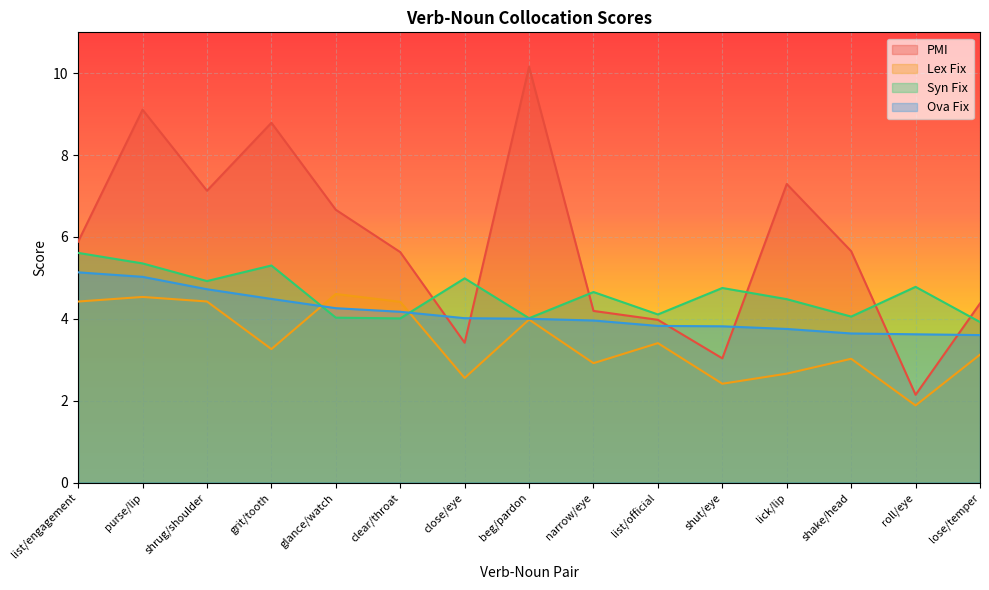

Where is the first local minimum for Lex Fix?

grit/tooth